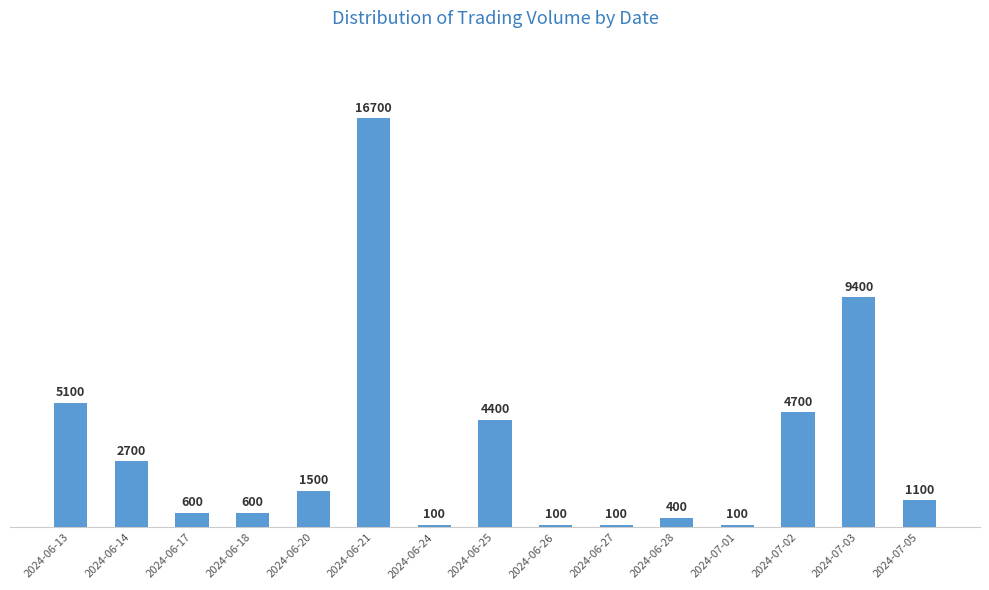

What is the difference between the maximum and minimum values?

16600